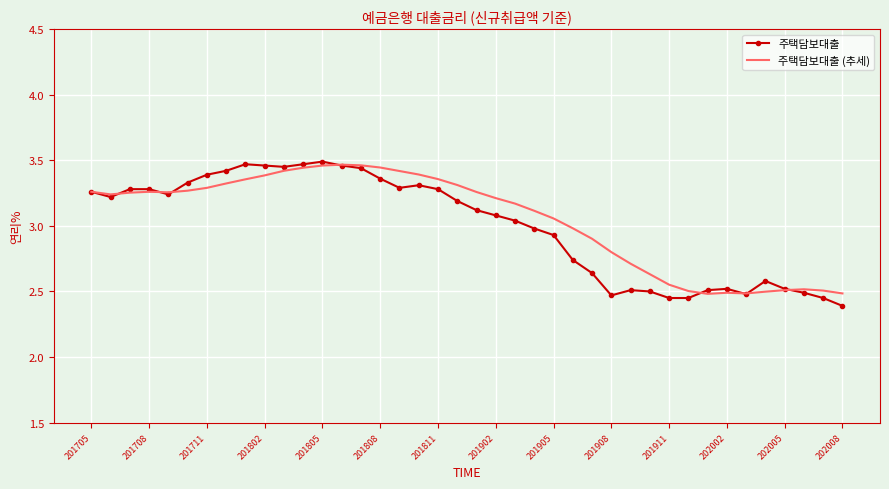

What is the minimum value for 주택담보대출?

2.4